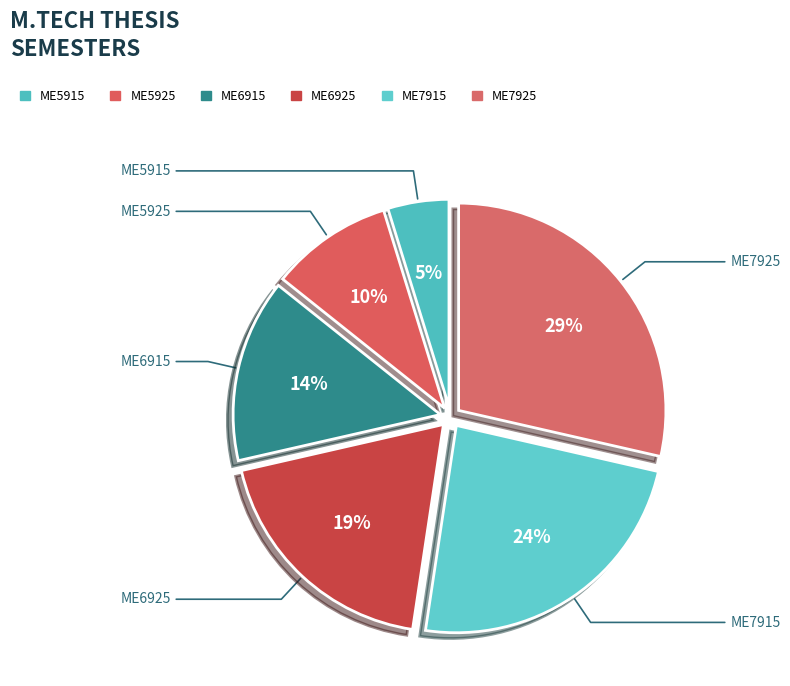

Does ME7925 represent more than half of the total?

No